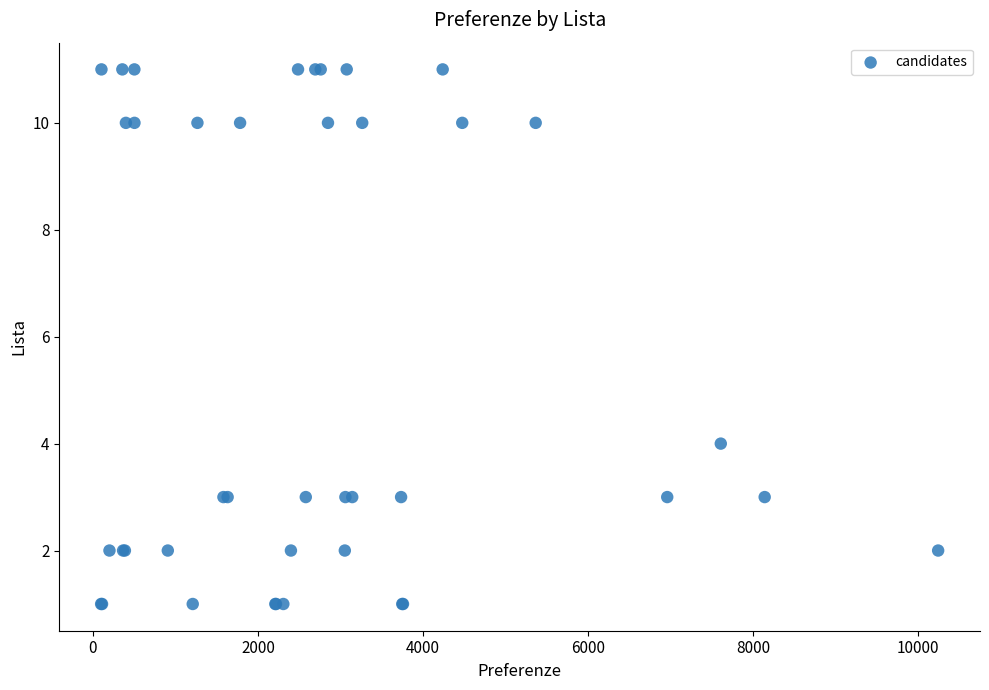

What Y value in the scatter plot is closest to 6?

4